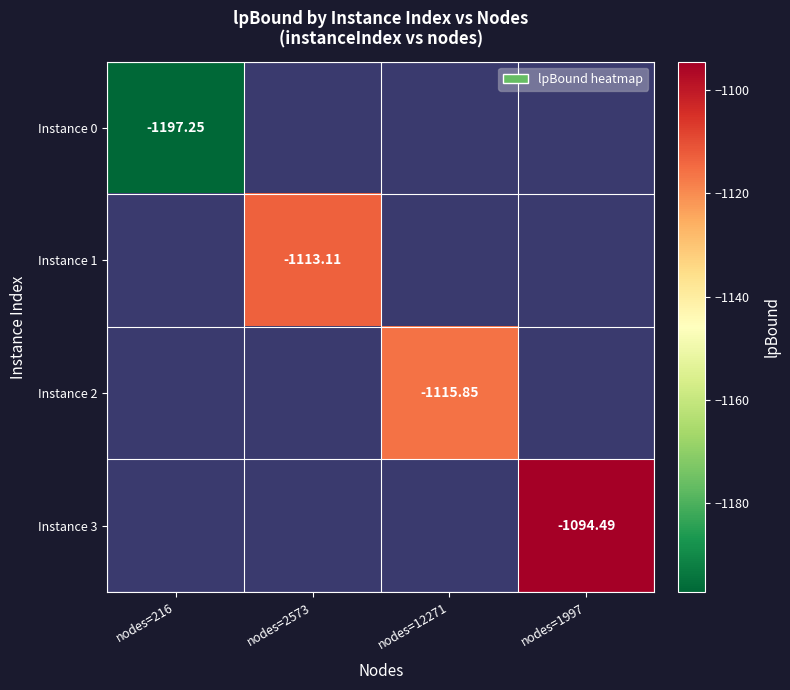

Is it true that Instance 3 equals -1674.7 at nodes=1997?

False